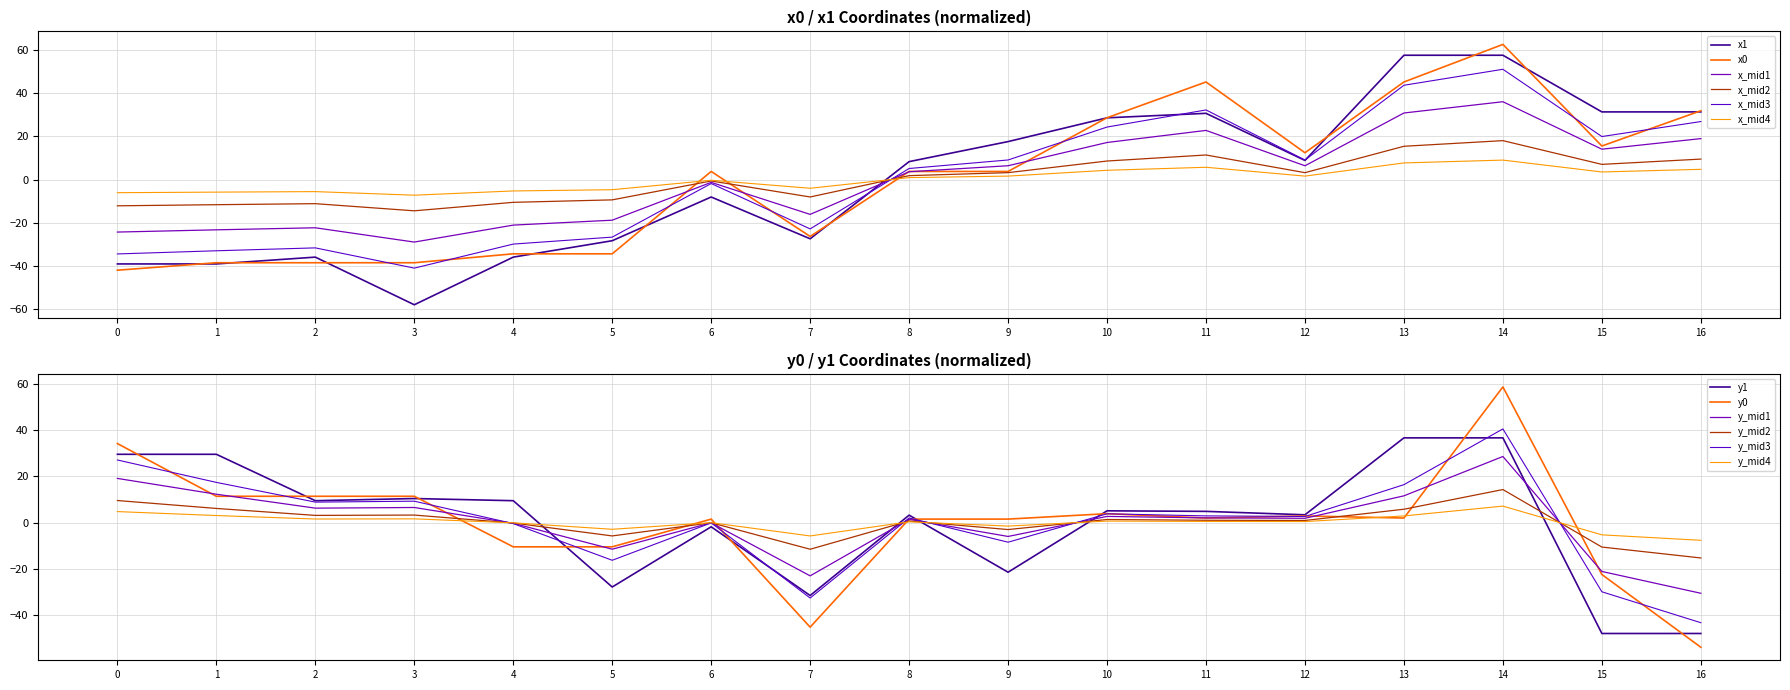

At which category does the chart reach its peak across all series?

14